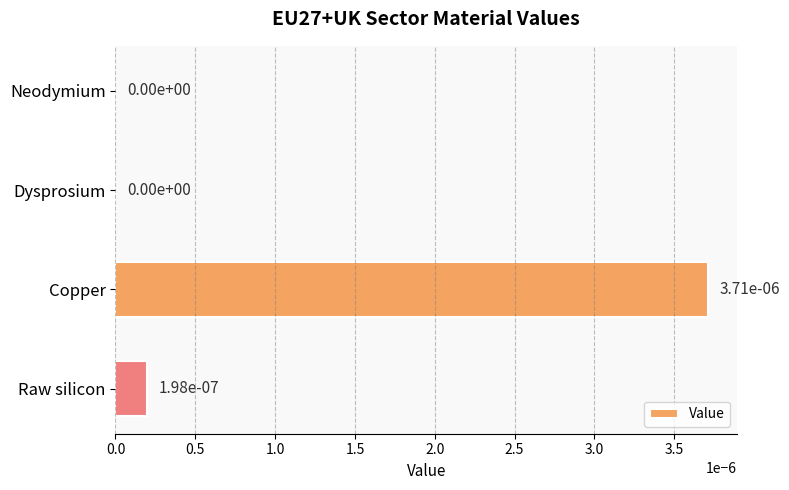

The chart shows a value of 0.0 at Raw silicon. True or false?

True